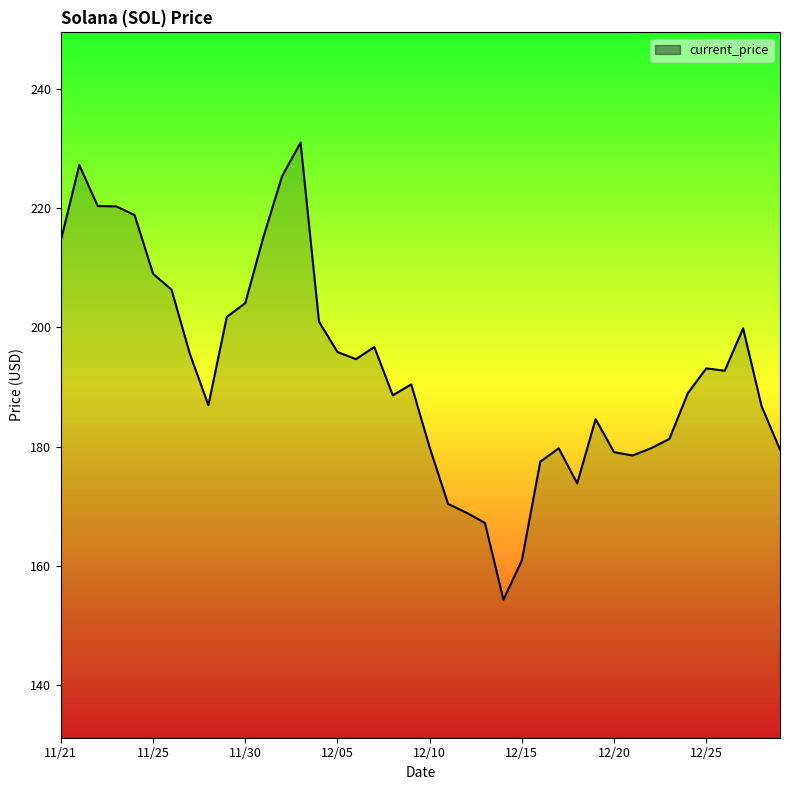

What is the smallest value displayed?

154.3